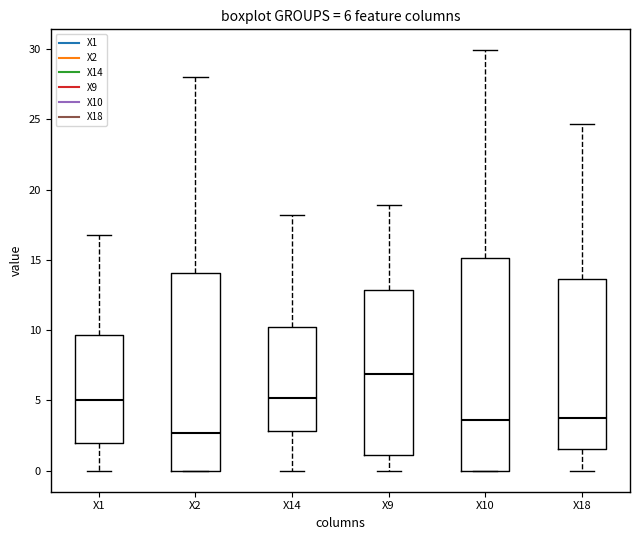

Which box is the tallest, from its lower edge to its upper edge?

X10